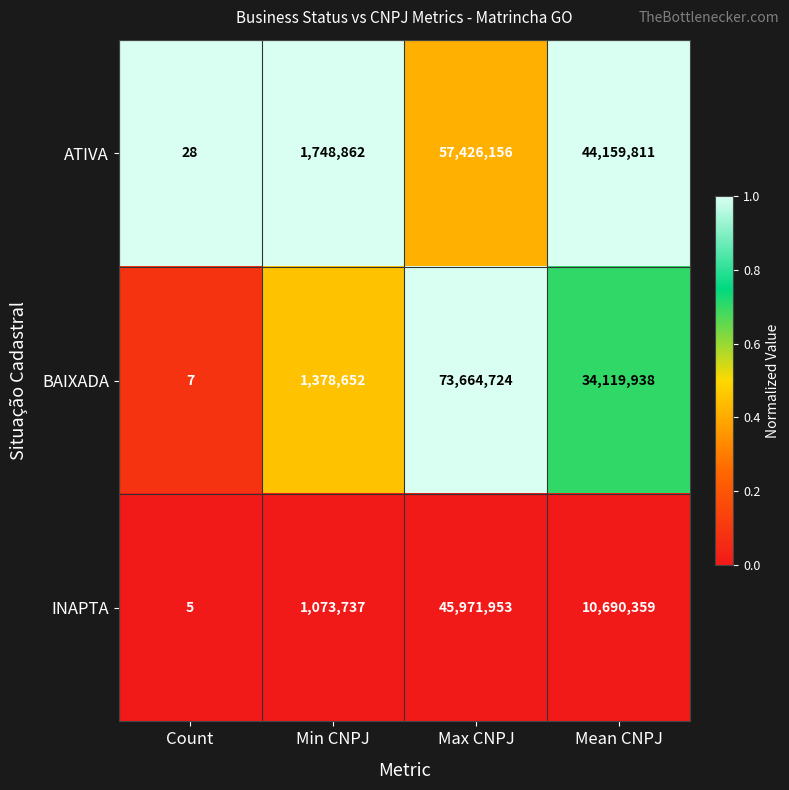

What is the sum of the BAIXADA values at Min CNPJ and Max CNPJ?

75043376